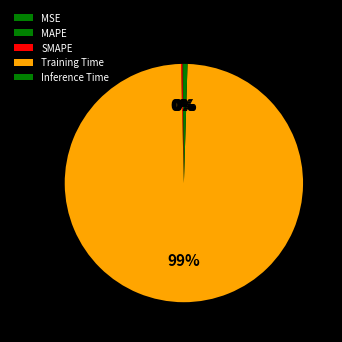

What is the change in value from SMAPE to Training Time?

+3.4